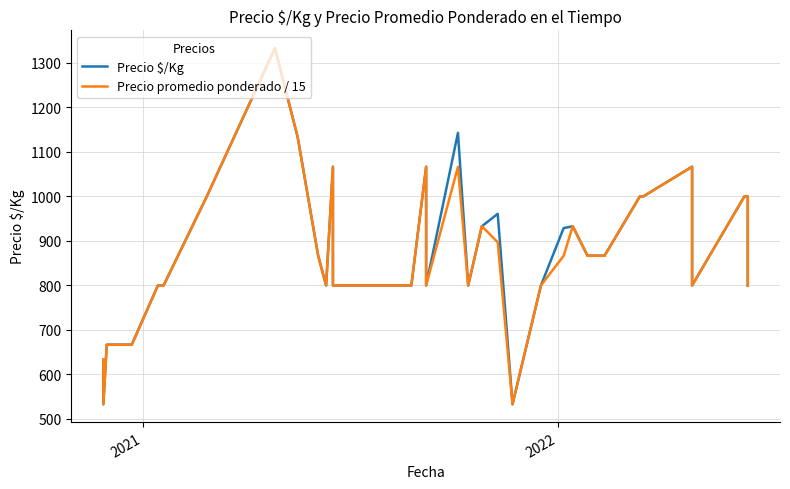

Which series has the largest range (max minus min)?

Precio $/Kg